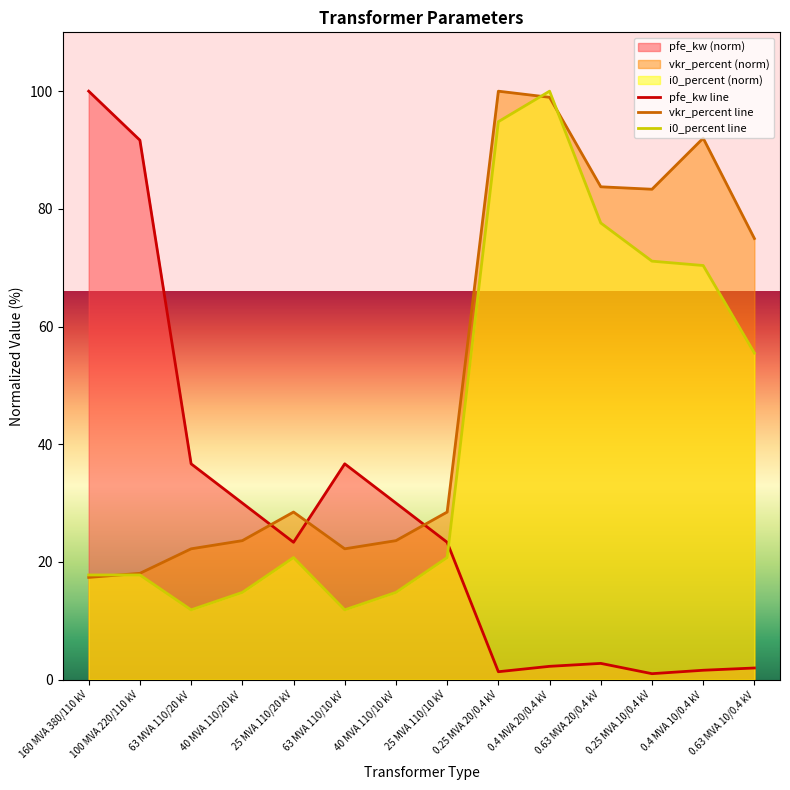

What value does the i0_percent series have at 0.25 MVA 20/0.4 kV?

94.8